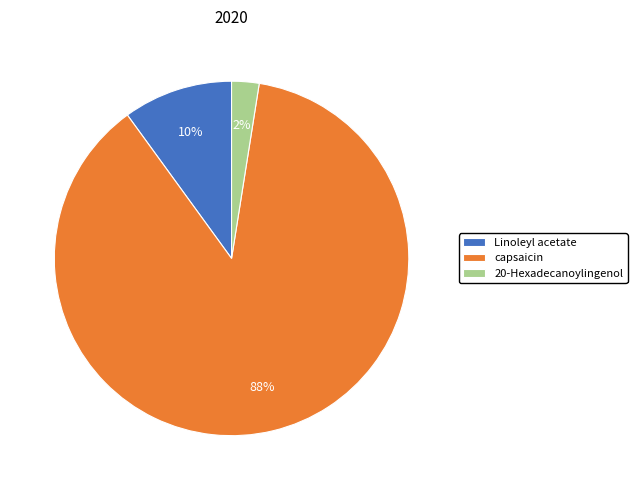

Which has a higher value, capsaicin or Linoleyl acetate?

capsaicin